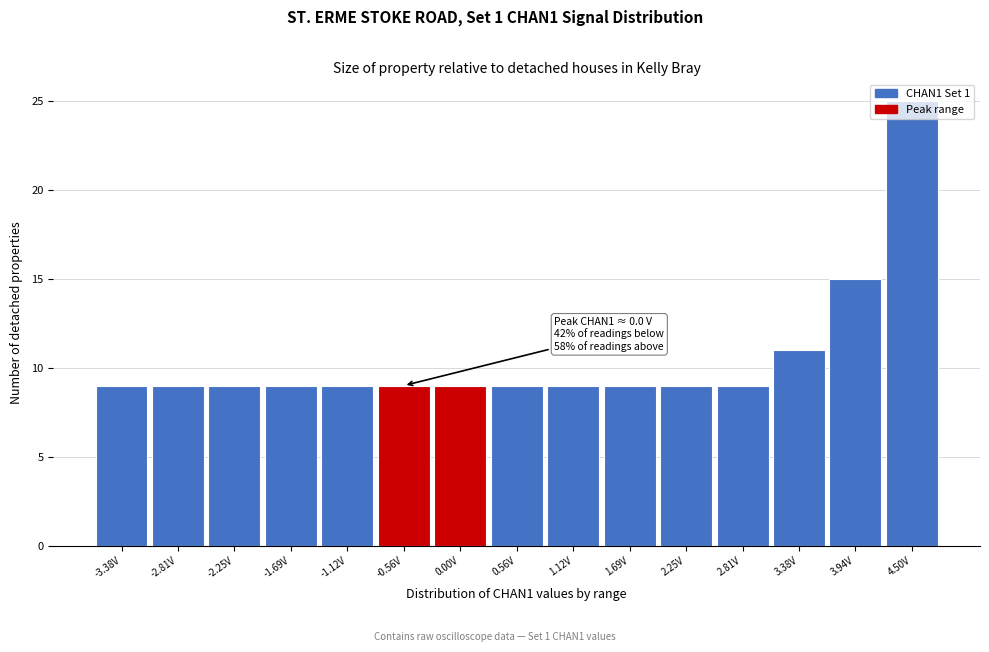

Approximately how many times larger is the value at 0.00V compared to -1.69V?

1.0